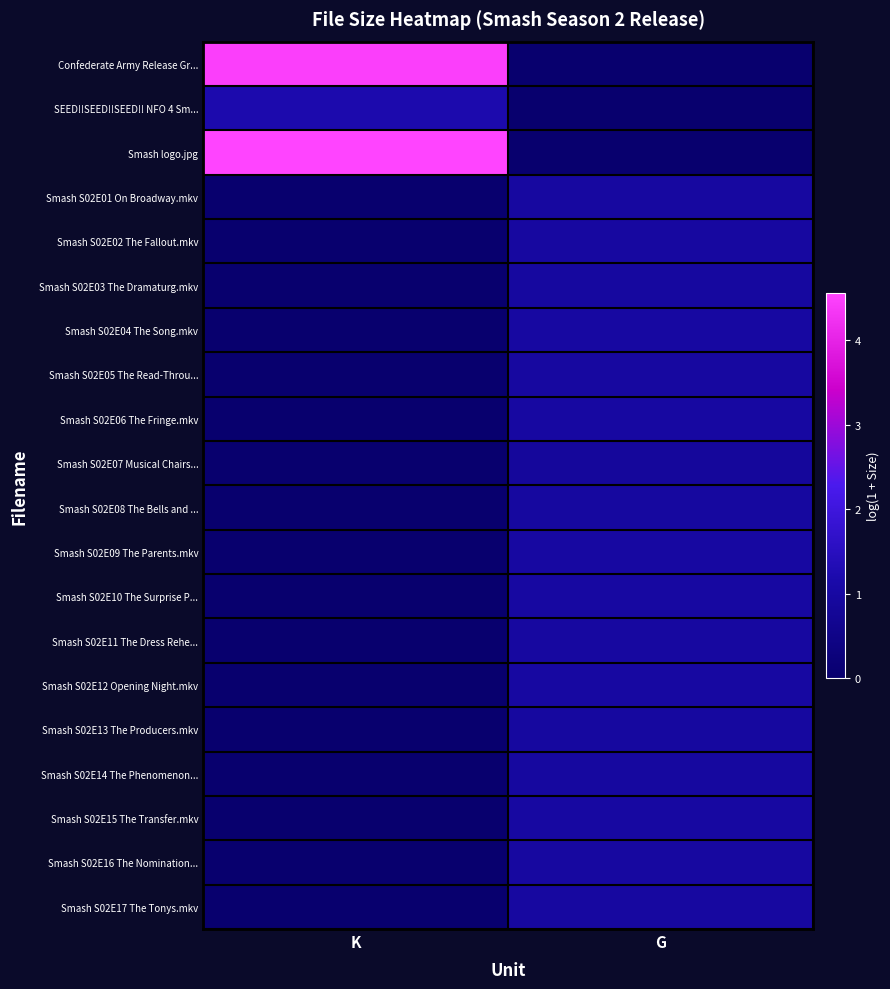

Reading left to right, transcribe all the data shown in this chart.

Confederate Army Release Gr...: K=4.5	G=0.0
SEED!!SEED!!SEED!! NFO 4 Sm...: K=1.2	G=0.0
Smash logo.jpg: K=4.6	G=0.0
Smash S02E01 On Broadway.mkv: K=0.0	G=1.0
Smash S02E02 The Fallout.mkv: K=0.0	G=1.0
Smash S02E03 The Dramaturg.mkv: K=0.0	G=1.0
Smash S02E04 The Song.mkv: K=0.0	G=1.0
Smash S02E05 The Read-Throu...: K=0.0	G=1.0
Smash S02E06 The Fringe.mkv: K=0.0	G=1.0
Smash S02E07 Musical Chairs...: K=0.0	G=0.9
Smash S02E08 The Bells and ...: K=0.0	G=1.0
Smash S02E09 The Parents.mkv: K=0.0	G=1.0
Smash S02E10 The Surprise P...: K=0.0	G=1.0
Smash S02E11 The Dress Rehe...: K=0.0	G=1.0
Smash S02E12 Opening Night.mkv: K=0.0	G=1.0
Smash S02E13 The Producers.mkv: K=0.0	G=1.0
Smash S02E14 The Phenomenon...: K=0.0	G=1.0
Smash S02E15 The Transfer.mkv: K=0.0	G=1.0
Smash S02E16 The Nomination...: K=0.0	G=1.0
Smash S02E17 The Tonys.mkv: K=0.0	G=1.0